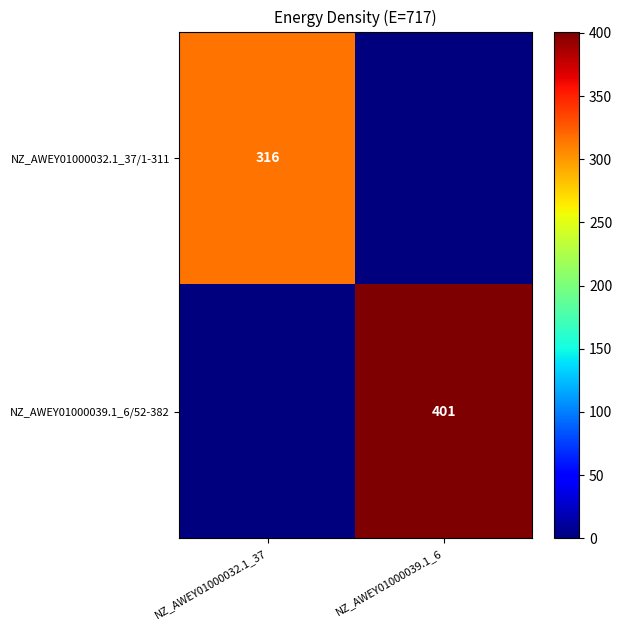

The NZ_AWEY01000039.1_6/52-382 series shows 401 at NZ_AWEY01000039.1_6. True or false?

True